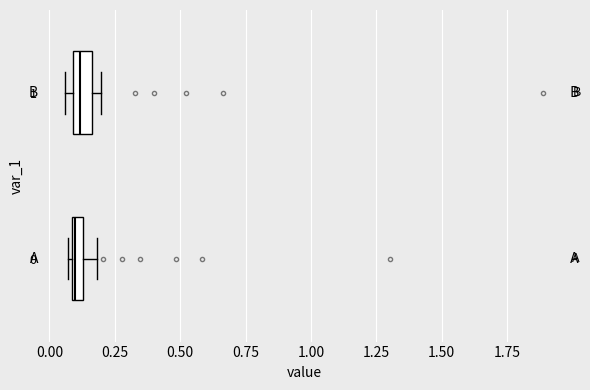

Where does the right whisker of the box at y = 0 end on the x-axis? The values are not printed on the chart, so give them approximately, as read against the axis.

0.20